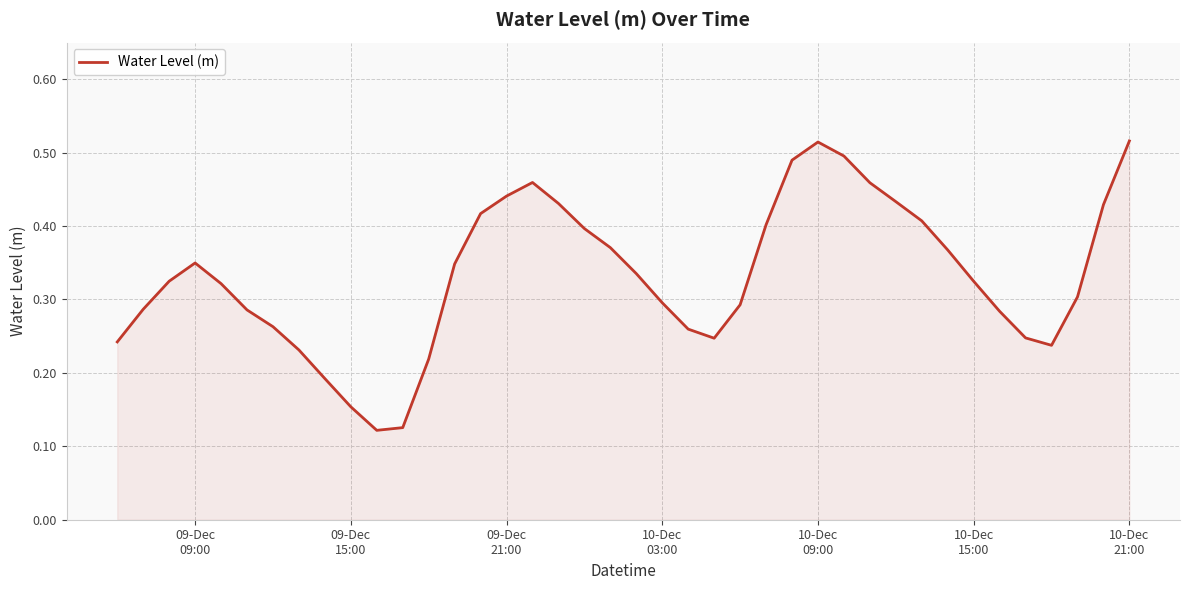

How many lines are shown in the chart?

1